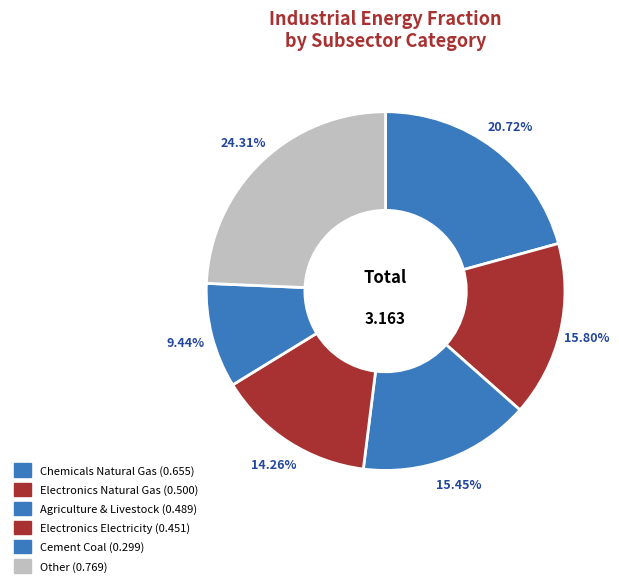

Count the number of slices in the pie.

6